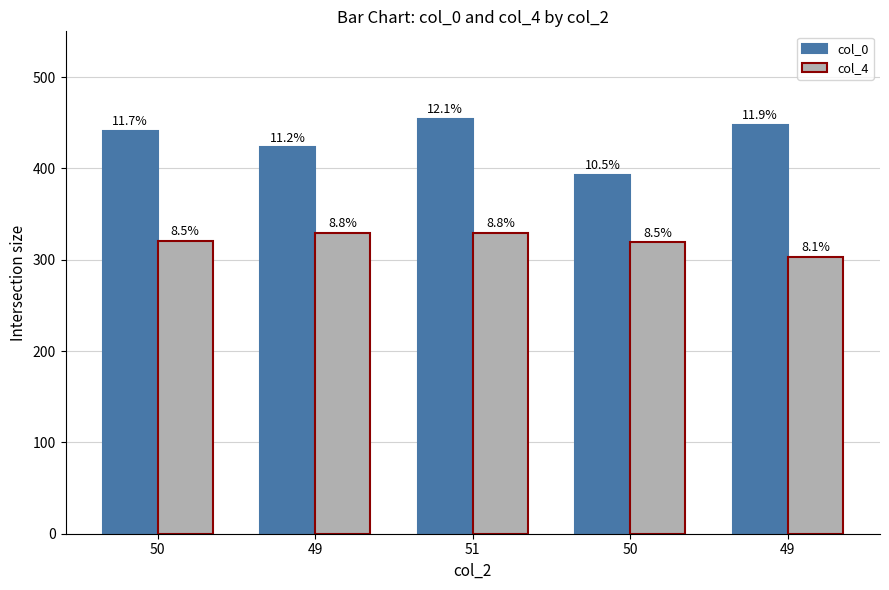

What is the average value of the col_0 series?

432